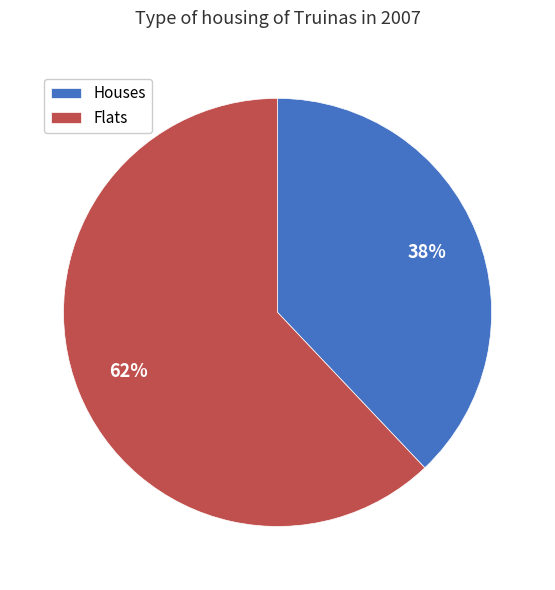

What is the ratio of the value at Flats to the value at Houses?

1.6